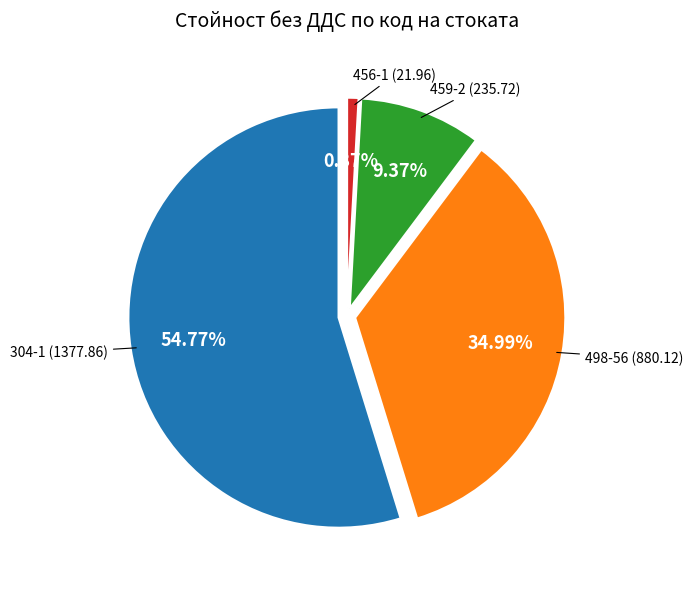

What percentage is the 456-1 (21.96) slice, to the nearest percent?

1%